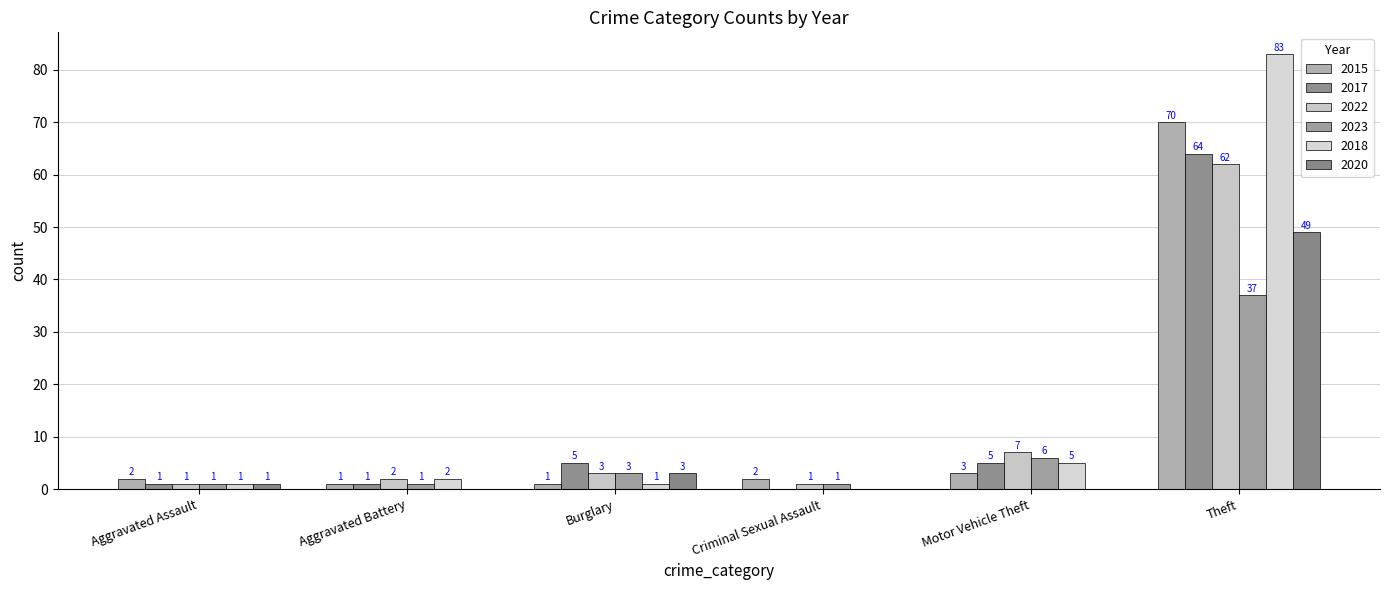

Are the bars grouped side by side (vs. stacked)?

Yes